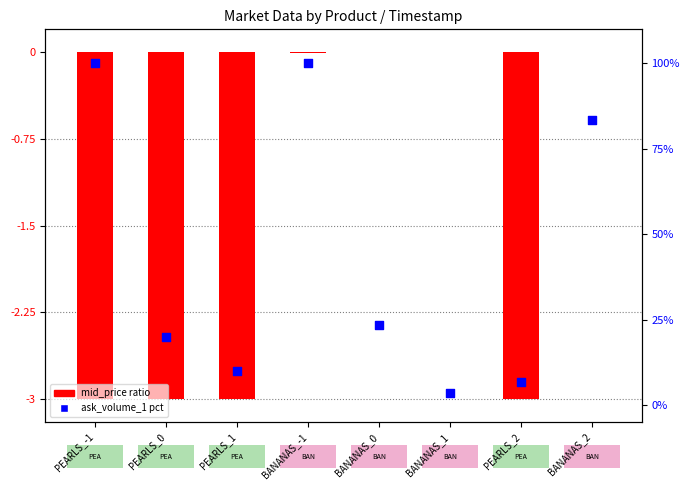

Between BANANAS_-1 and PEARLS_-1, which is larger?

BANANAS_-1